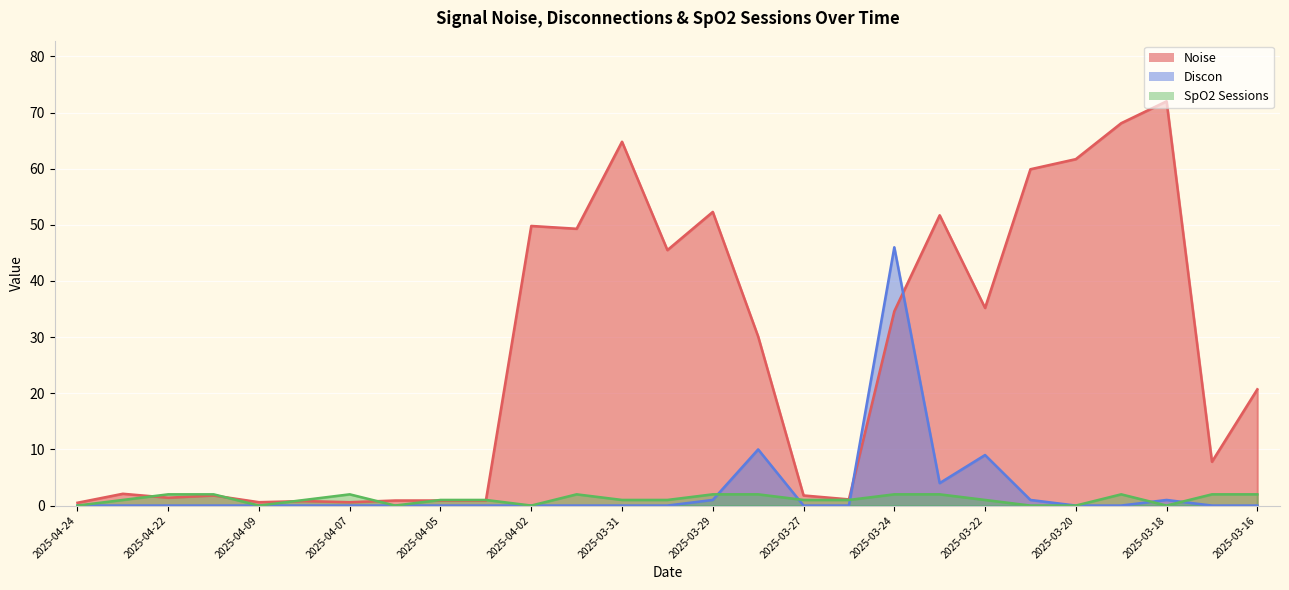

At which category does the chart reach its peak across all series?

2025-03-18